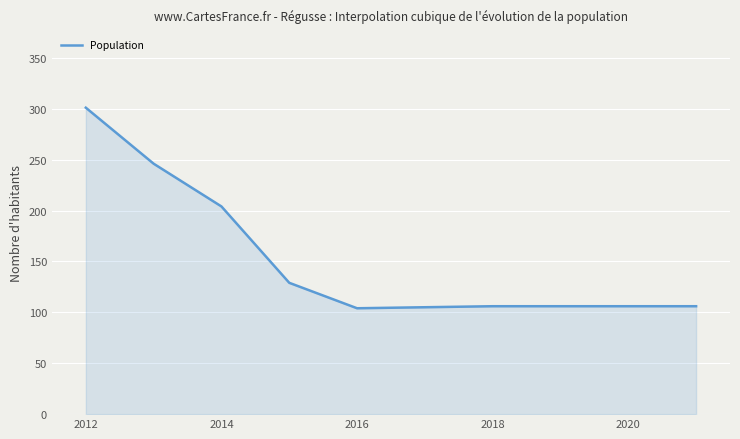

What is the difference between the maximum and minimum values?

197